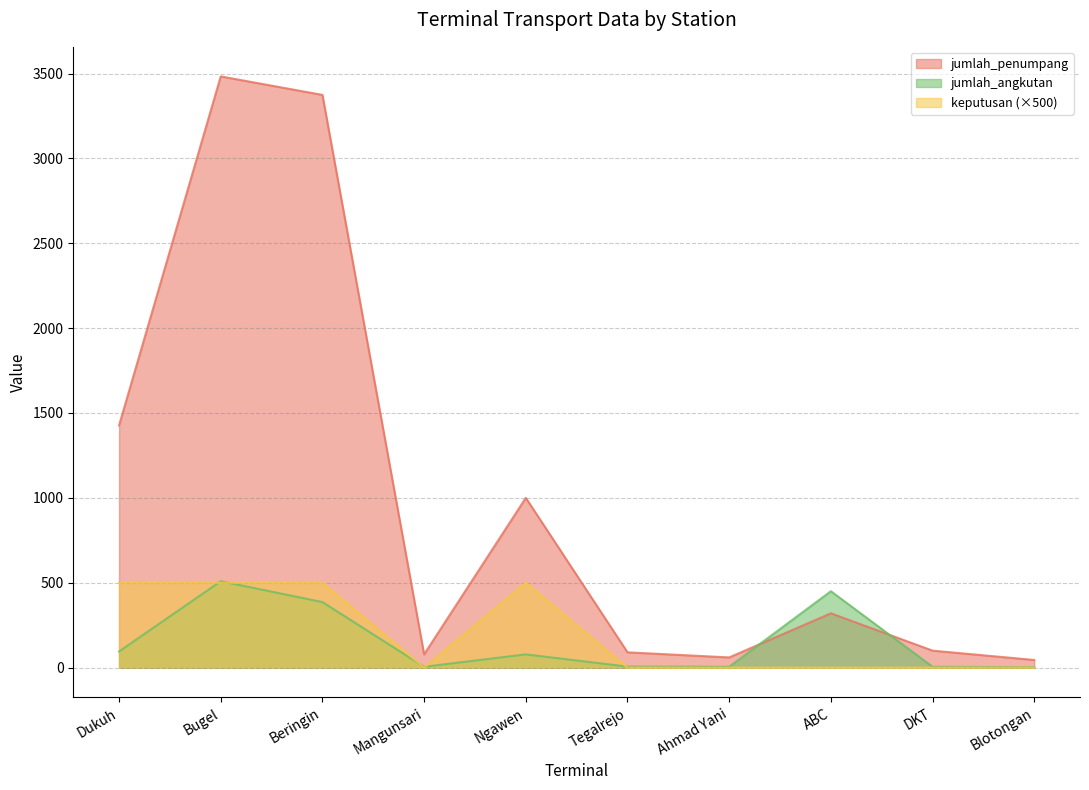

At how many categories does at least one series exceed 352?

5